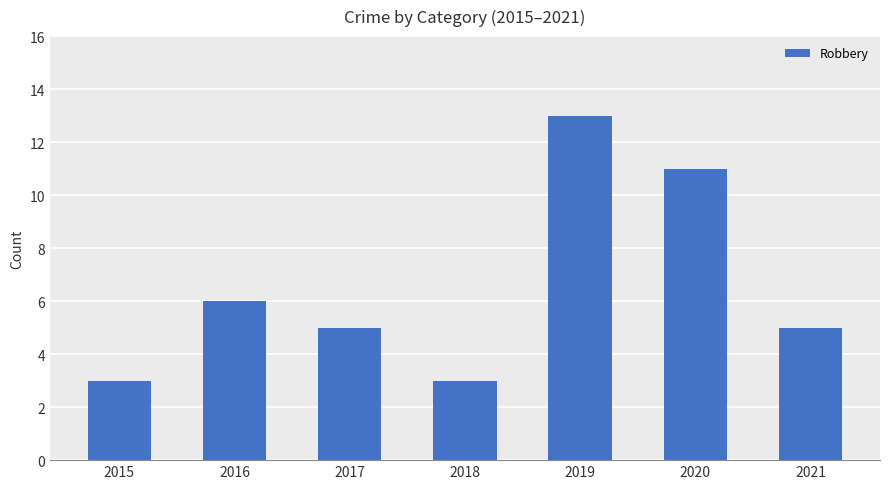

What is the maximum value shown in the chart?

13